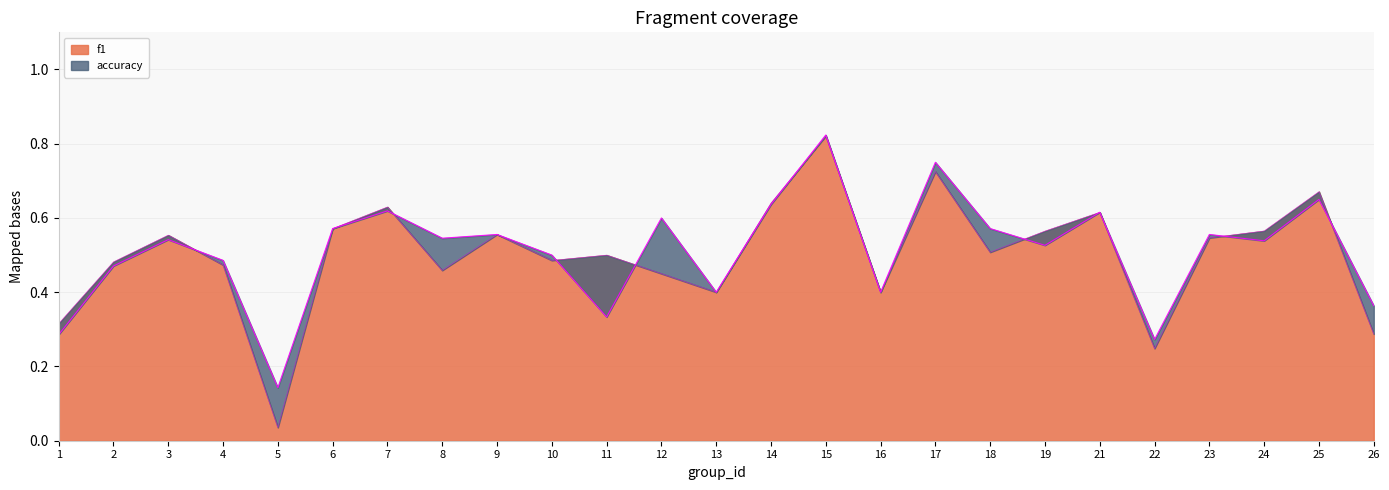

Which series ends up on top after the final intersection of f1 and accuracy?

accuracy